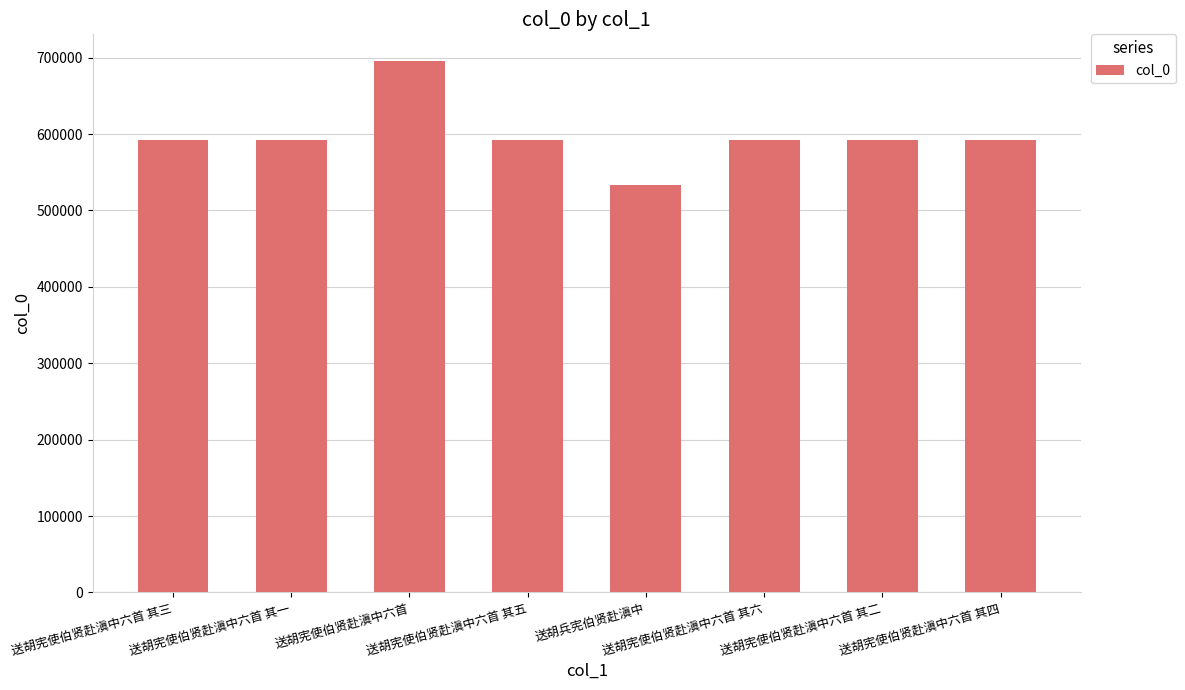

What is the change in value from 送胡宪使伯贤赴滇中六首 其一 to 送胡宪使伯贤赴滇中六首 其四?

+3